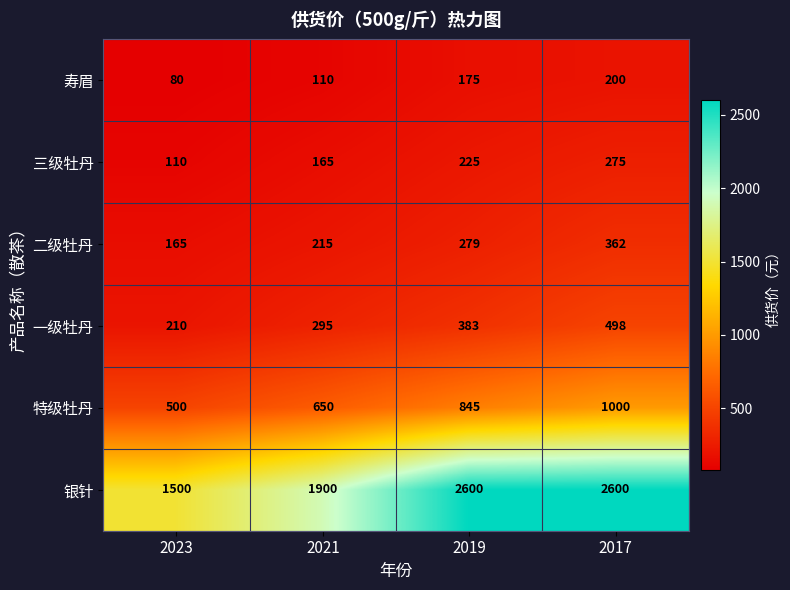

What is the sum of all 特级牡丹 values?

2995